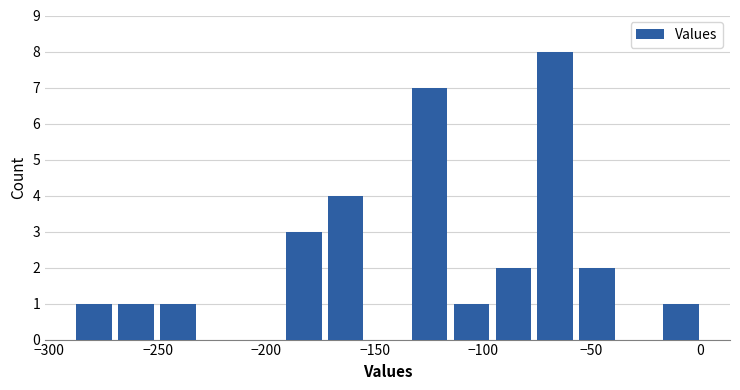

Read against the x-axis, roughly where is the centre of the tallest bar?

-65